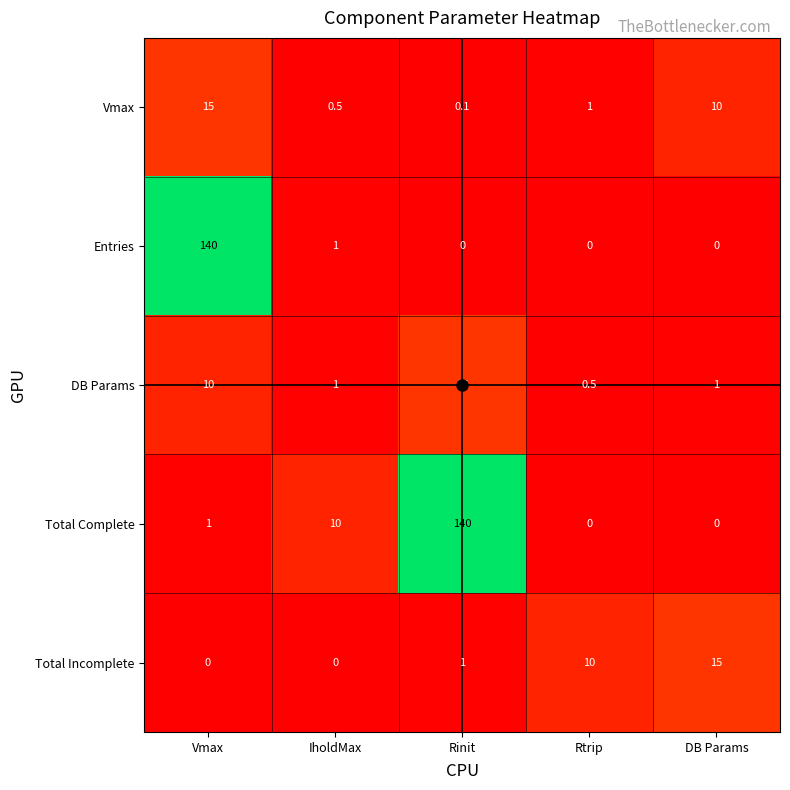

Where is Total Complete nearest to the value 70?

IholdMax